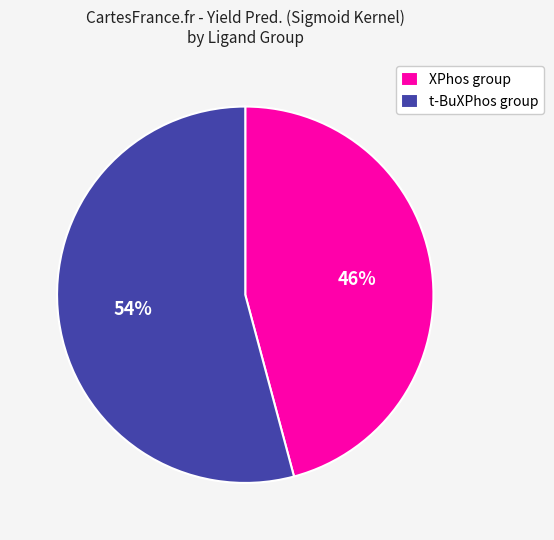

To the nearest percent, what is the difference between the t-BuXPhos group and XPhos group slice percentages?

8%